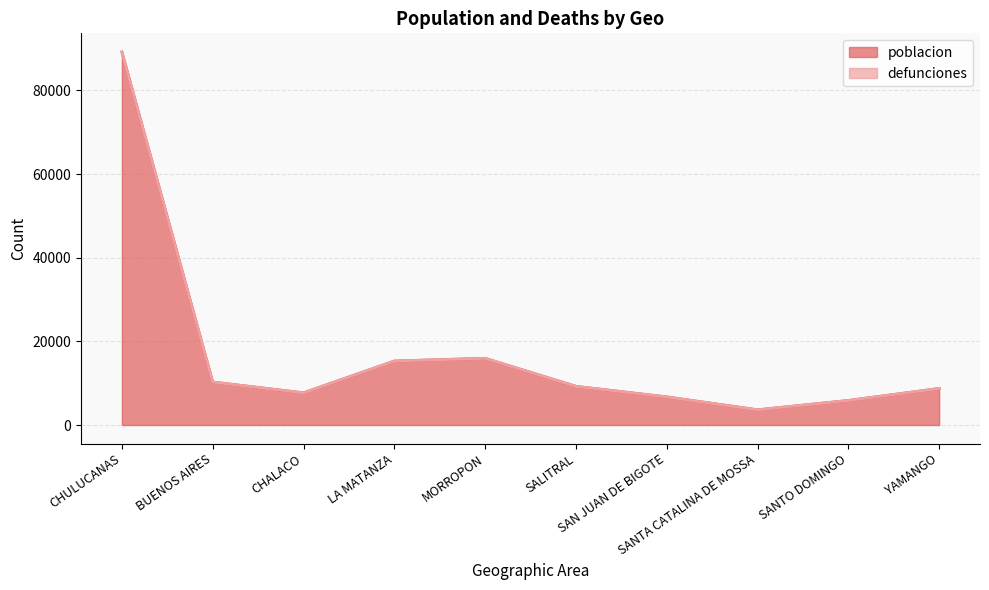

What position from the right is YAMANGO?

1